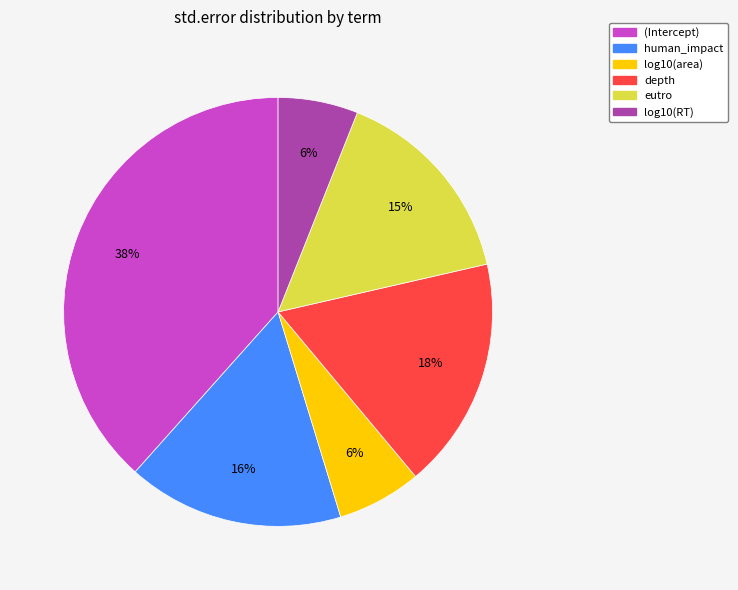

To the nearest percent, what portion does (Intercept) represent?

38%